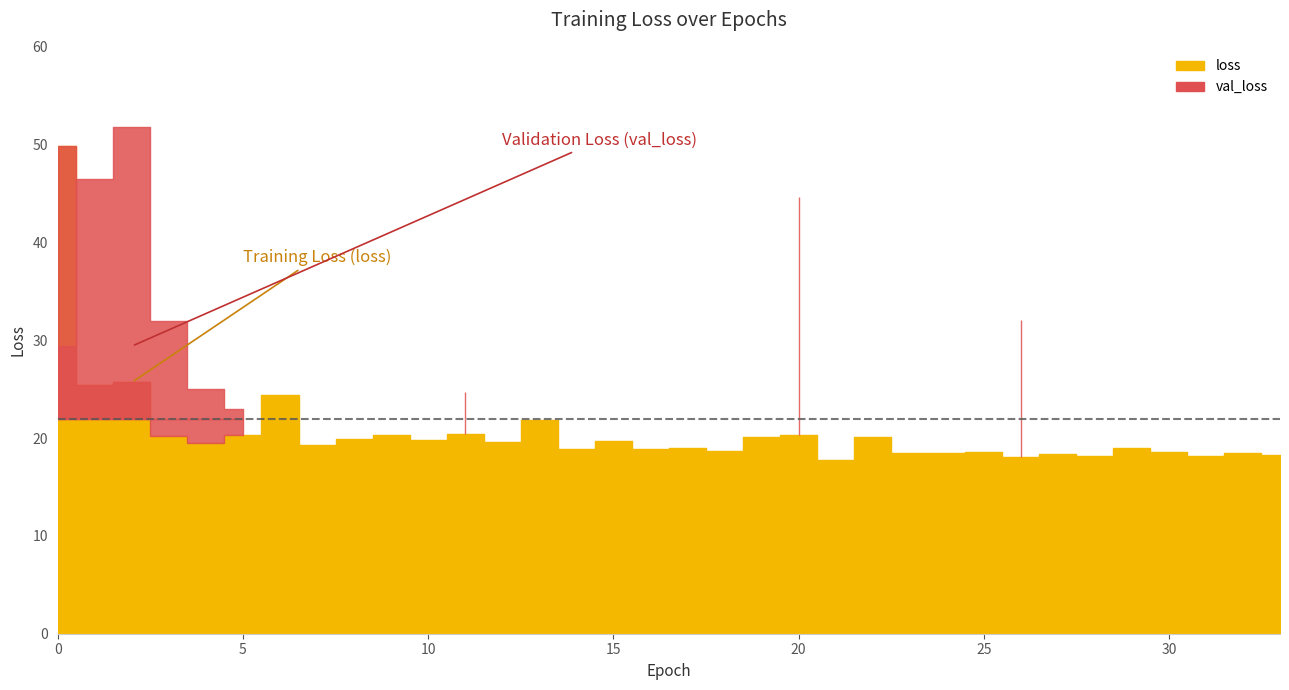

Between 3 and 33, which series saw the biggest shift?

val_loss